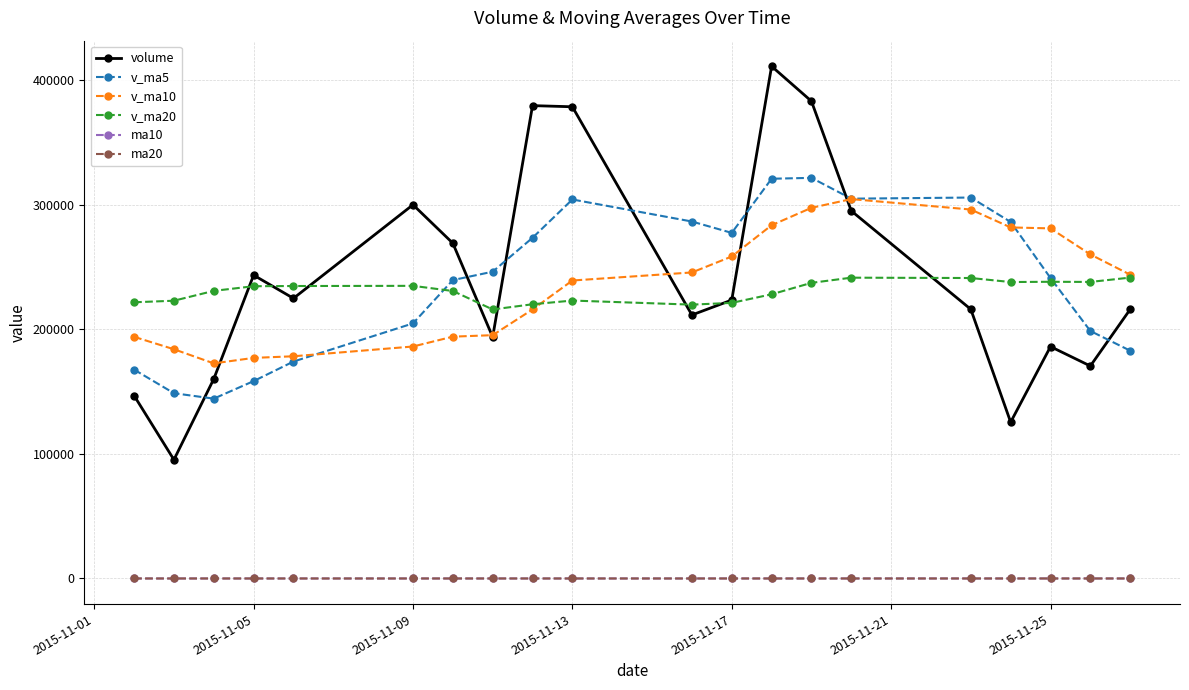

In volume, how many points are higher than both neighbors (excluding endpoints)?

5